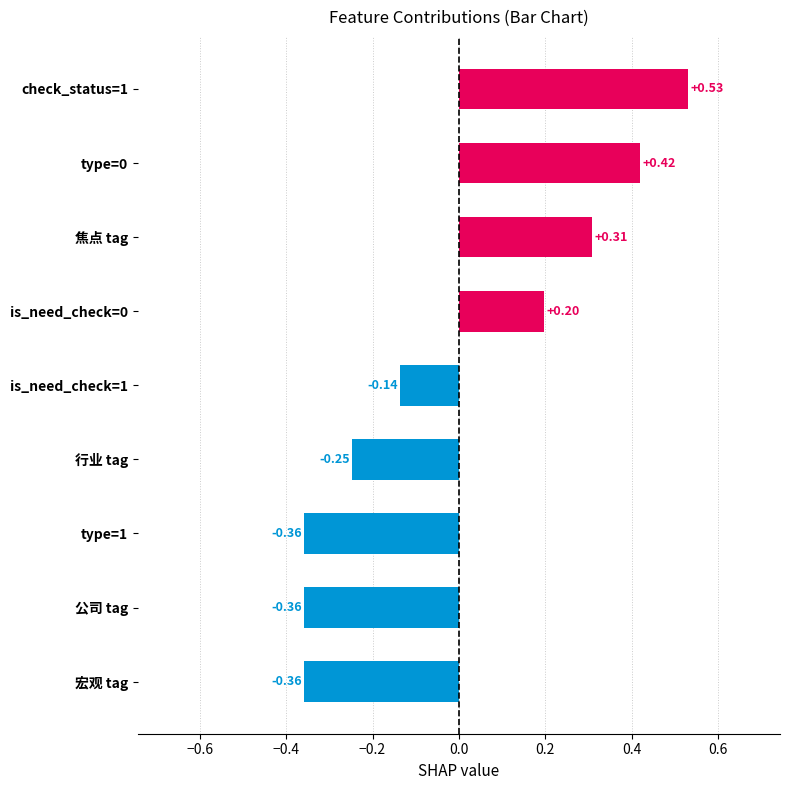

What is the difference between the second highest and second lowest values?

0.8